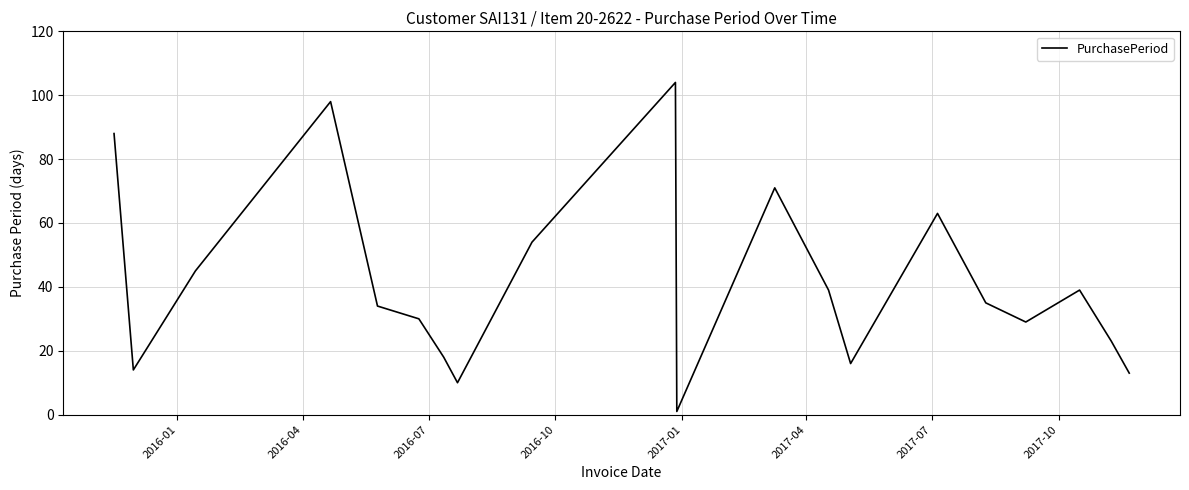

What is the difference between the maximum and minimum values?

103